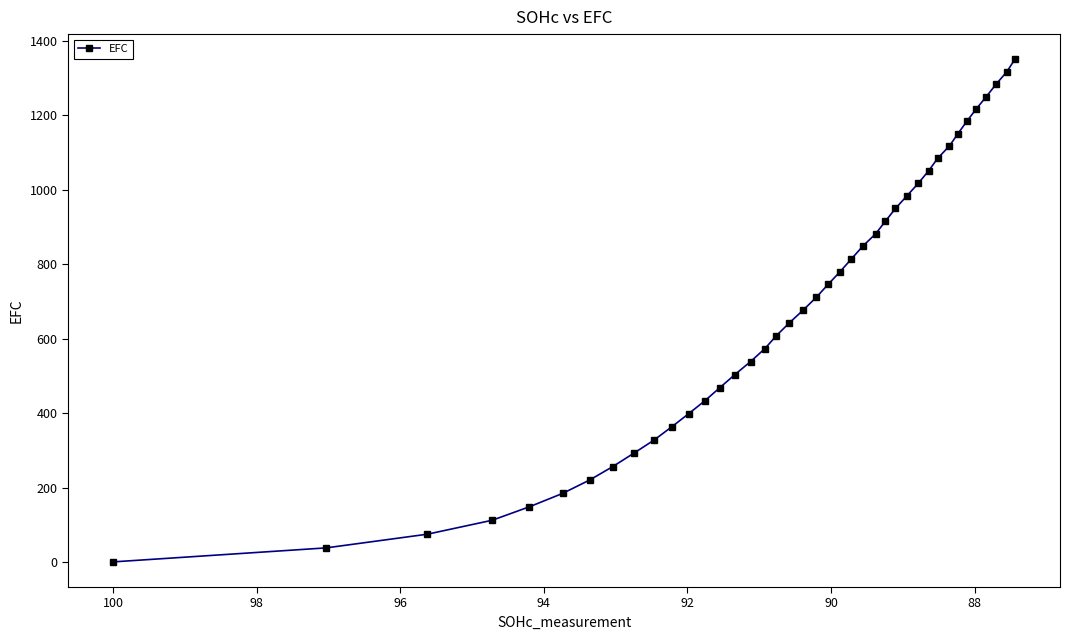

What is the greatest value displayed?

1350.2